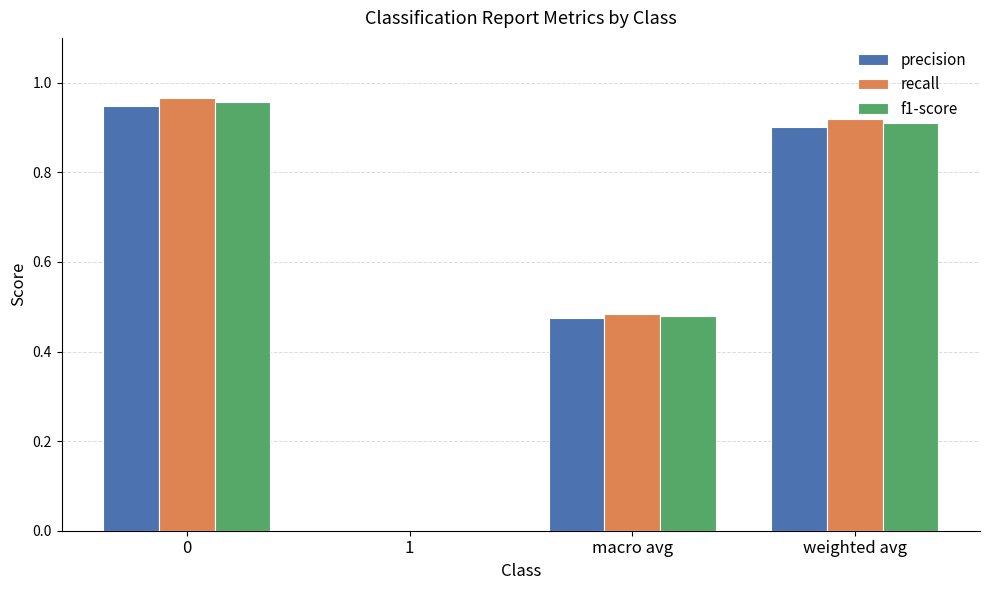

What is the sum of all f1-score values?

2.3